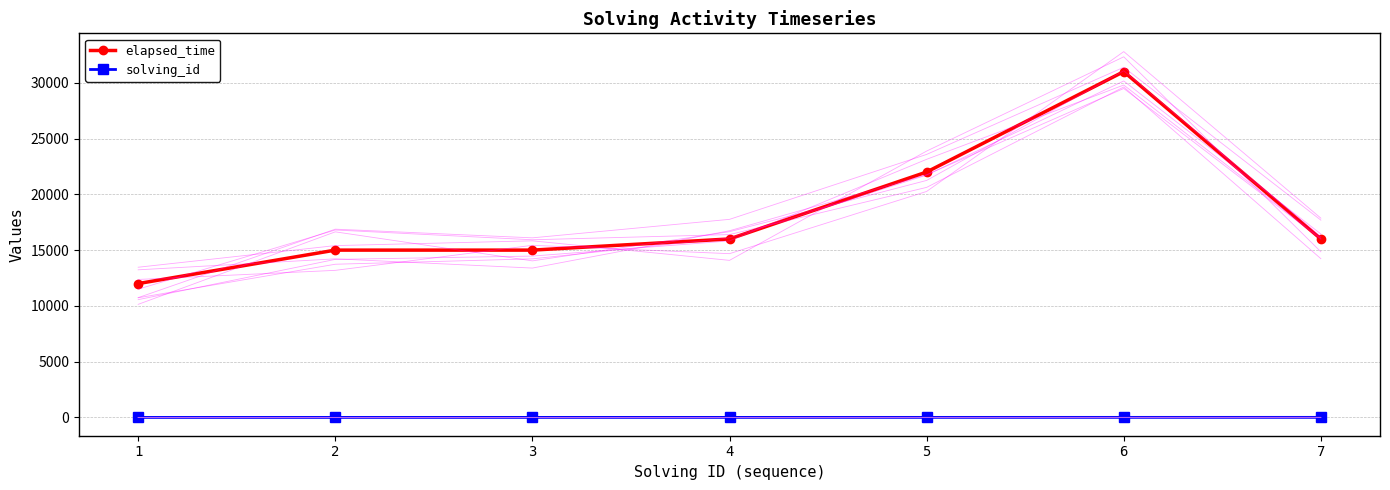

Where is the first local maximum for elapsed_time?

6